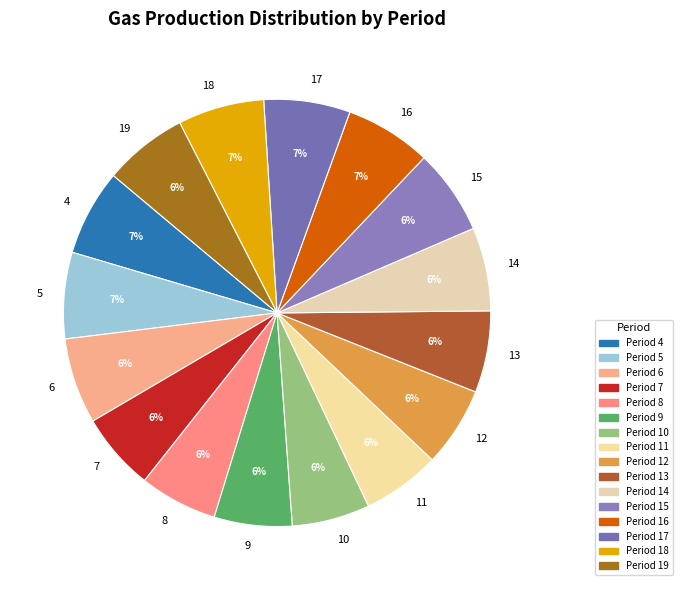

To the nearest percent, what portion does 13 represent?

6%